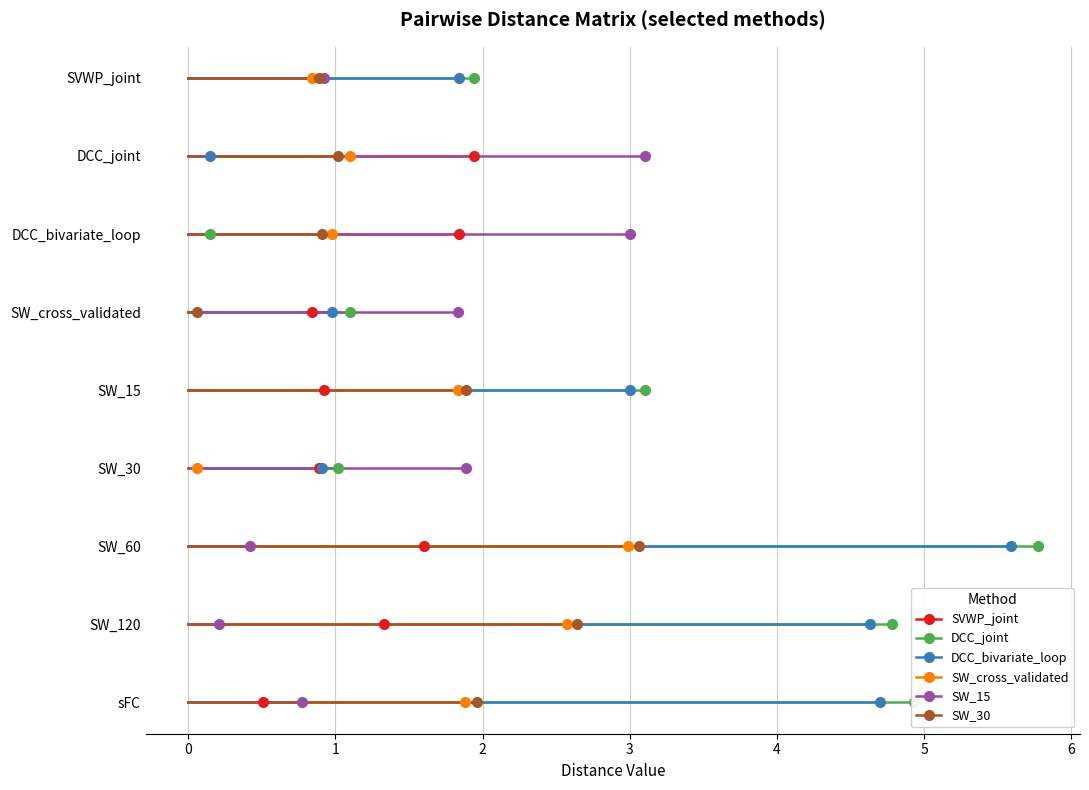

True or false: SW_15 has more than 0 points higher than both neighbors.

True